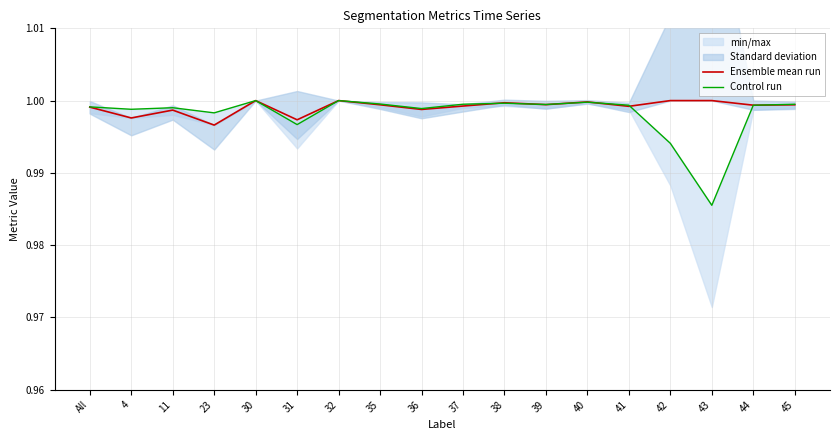

The value of Ensemble mean run at 43 is 0.2. True or false?

False